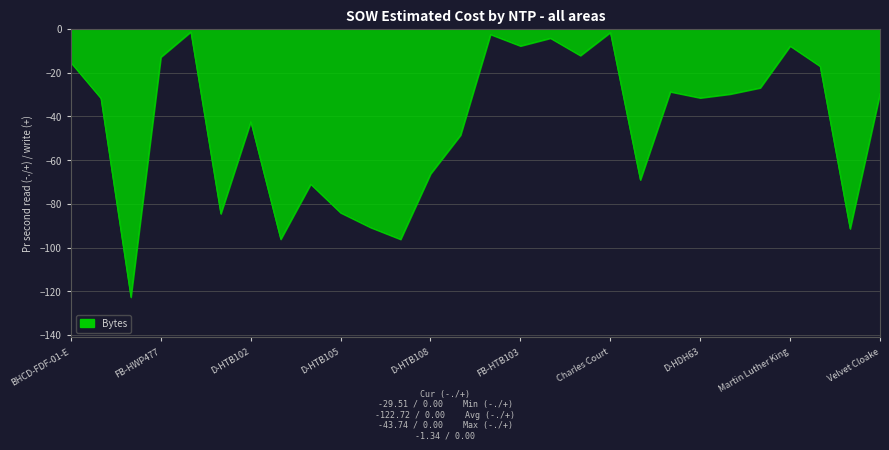

What is the difference between the maximum and minimum values?

121.4